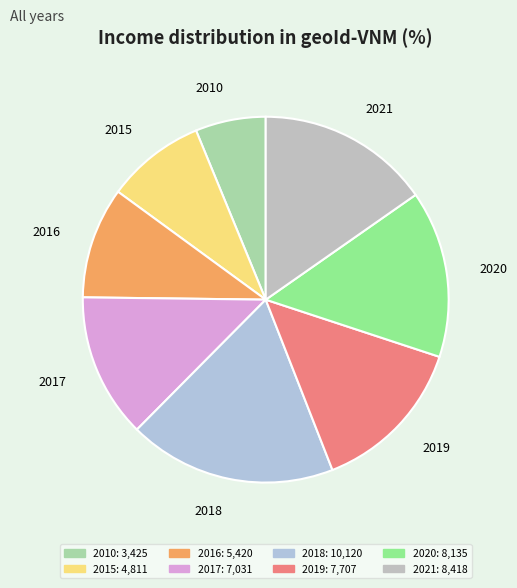

Is there any slice that represents more than half of the pie?

No